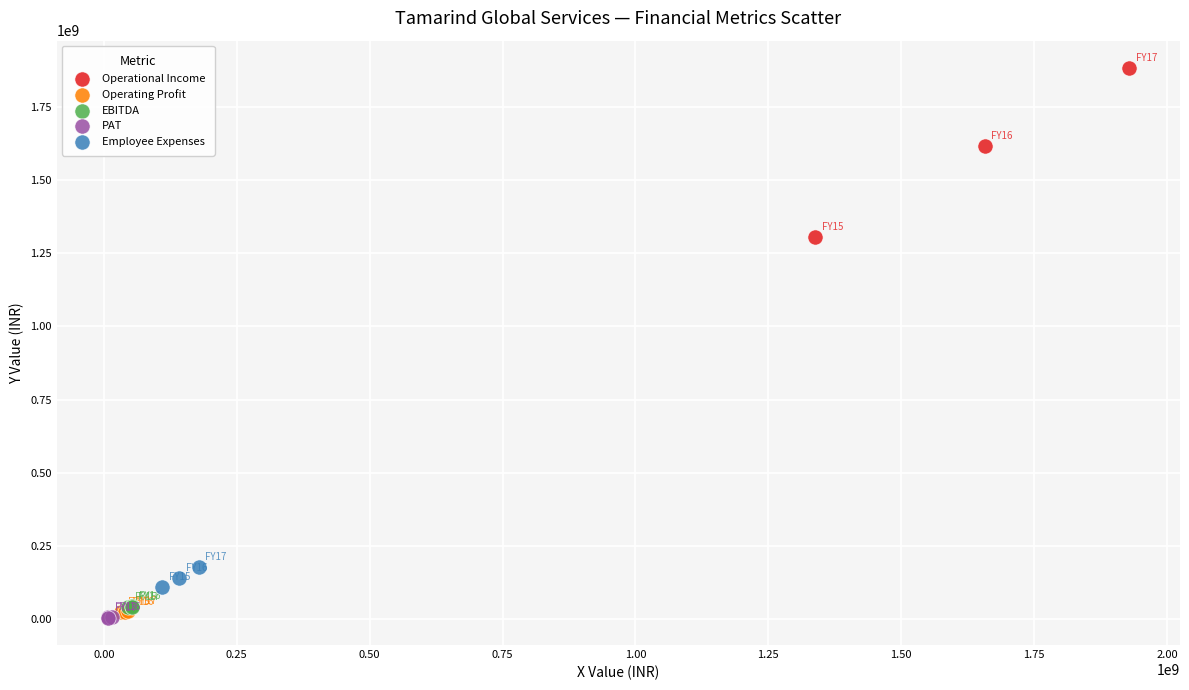

Which series has the widest spread of Y values?

Operational Income